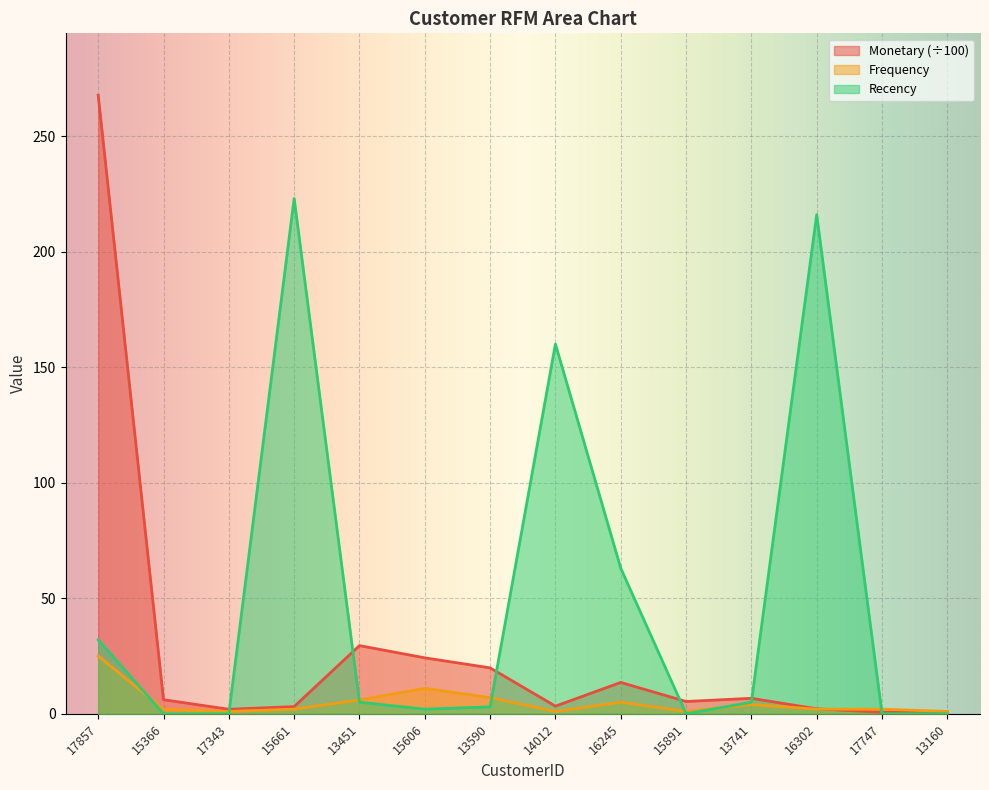

Which series ends up on top after the final intersection of Monetary and Recency?

Monetary